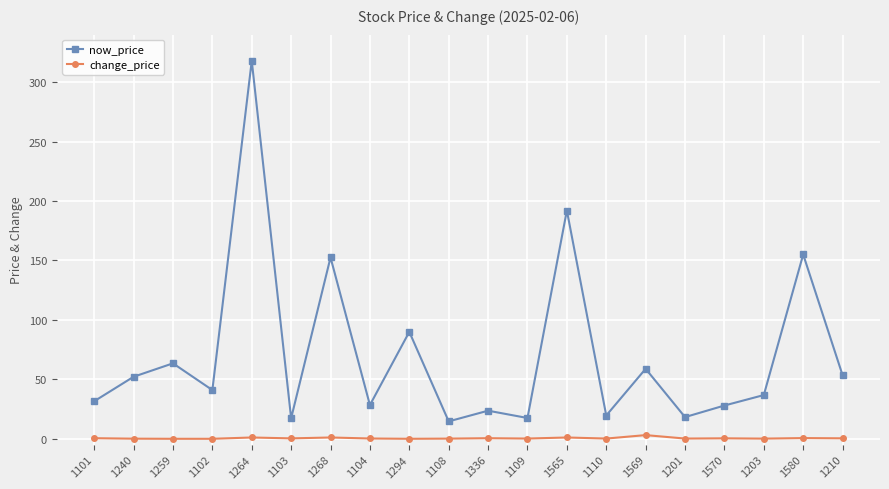

What is the difference between the maximum and second lowest values in the now_price series?

300.8